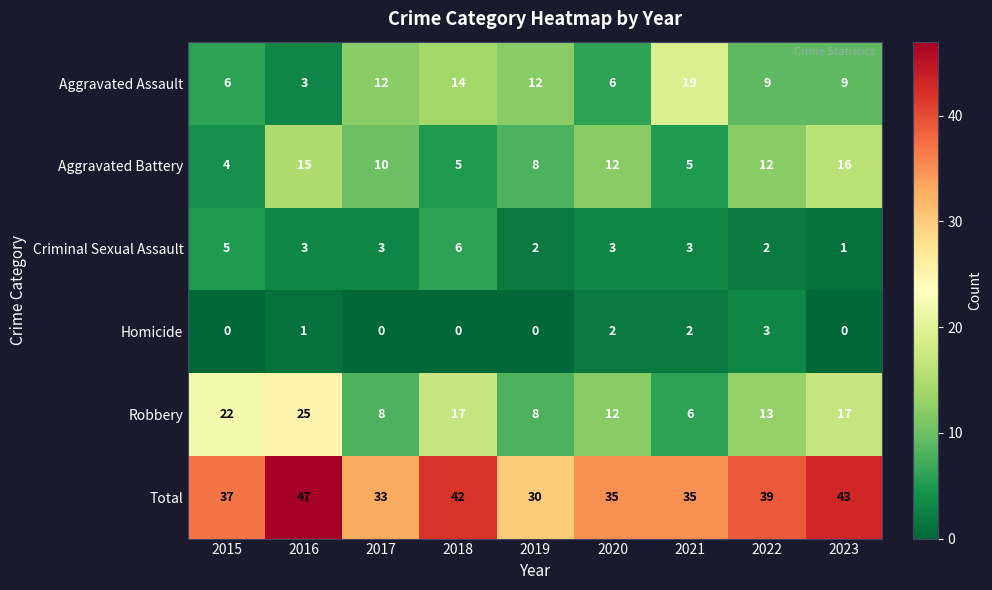

Rank the series at 2022 from highest to lowest value.

Total, Robbery, Aggravated Battery, Aggravated Assault, Homicide, Criminal Sexual Assault